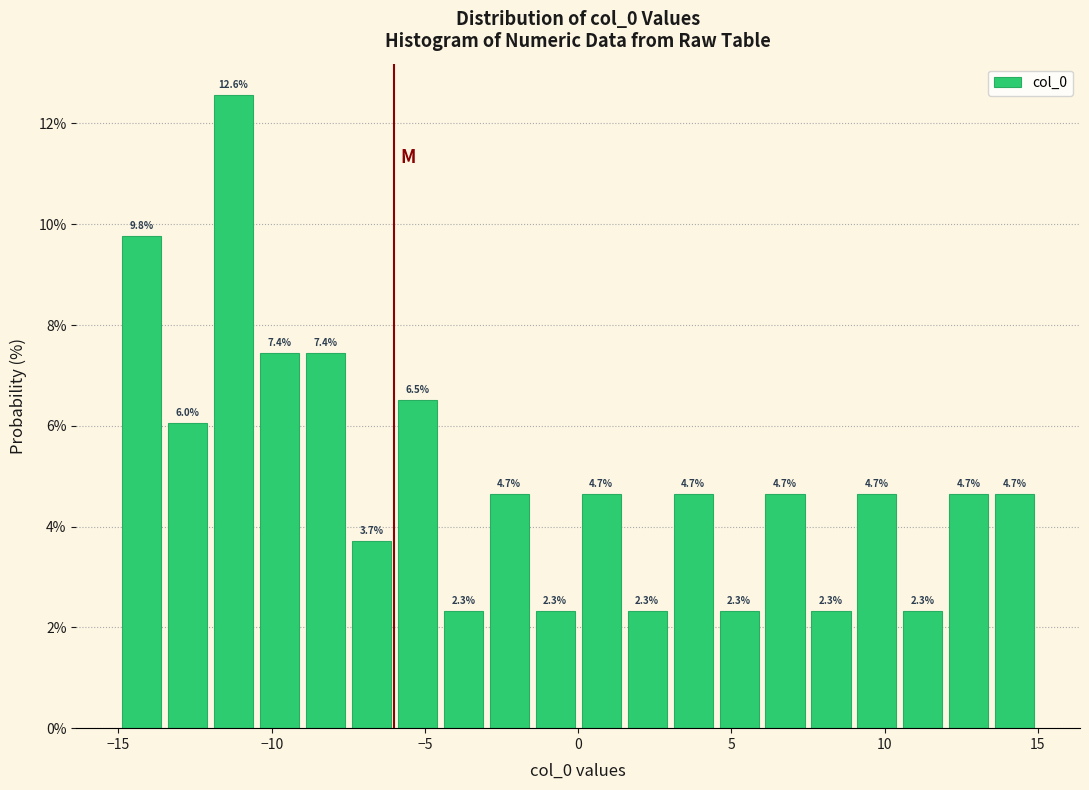

Read against the x-axis, roughly where is the centre of the tallest bar?

-11.0